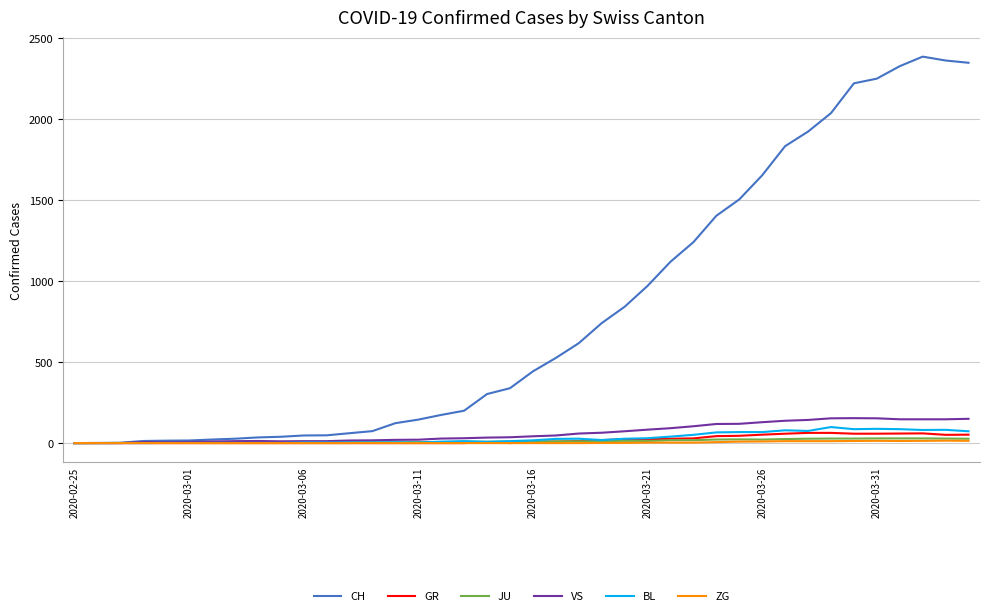

What is the maximum value shown in the chart?

2387